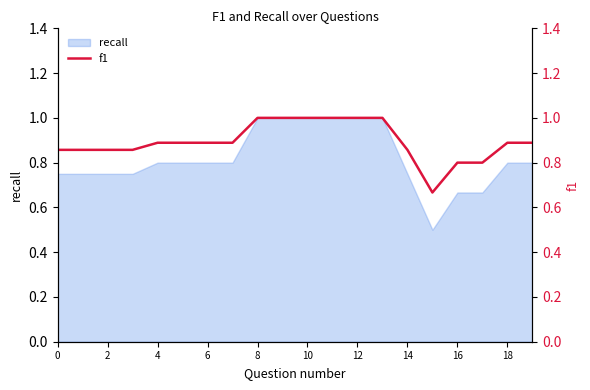

What is the change in value from 17 to 18?

+0.1